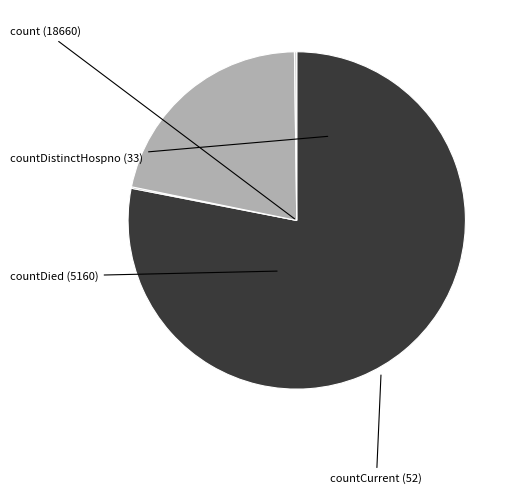

Is there a majority slice in this chart?

Yes